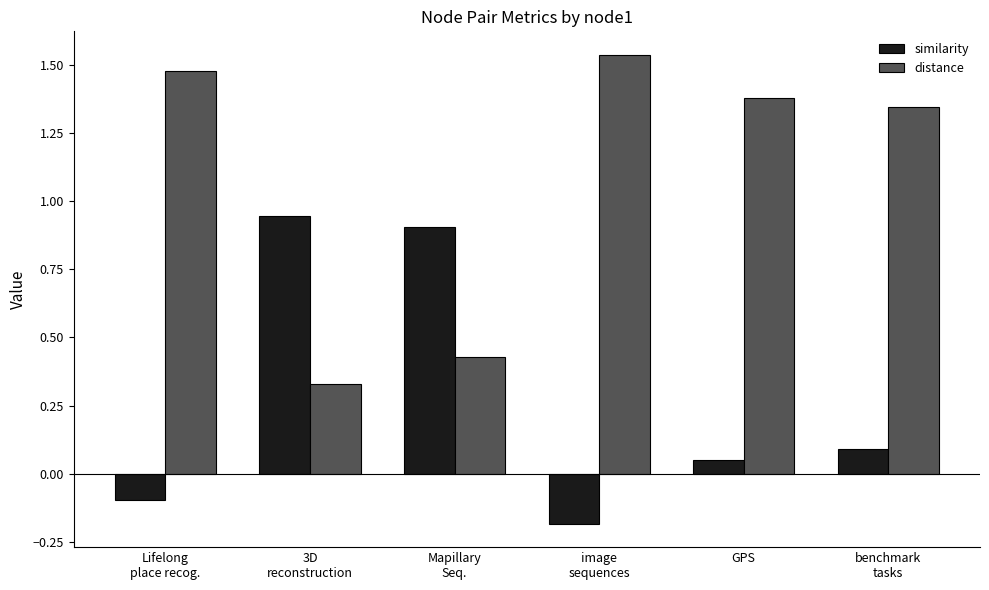

List the series in order of their overall mean, highest first.

distance, similarity